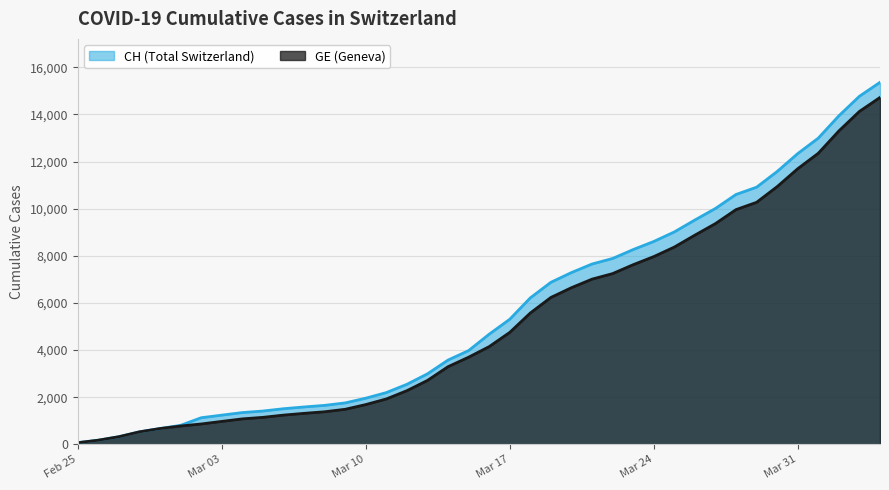

Rank the series at 2020-03-18 from lowest to highest value.

GE, CH